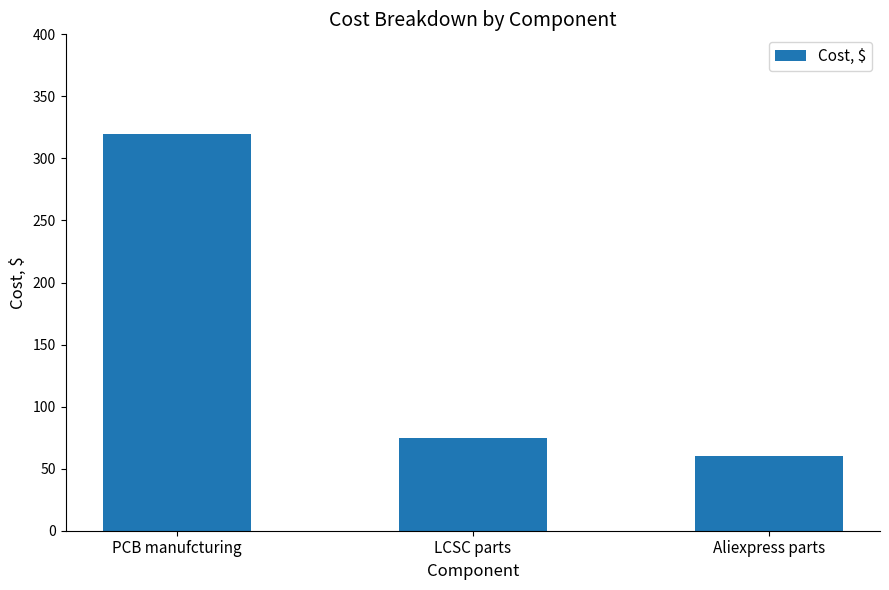

Reading left to right, what are all the values shown in this chart?

320	75	60